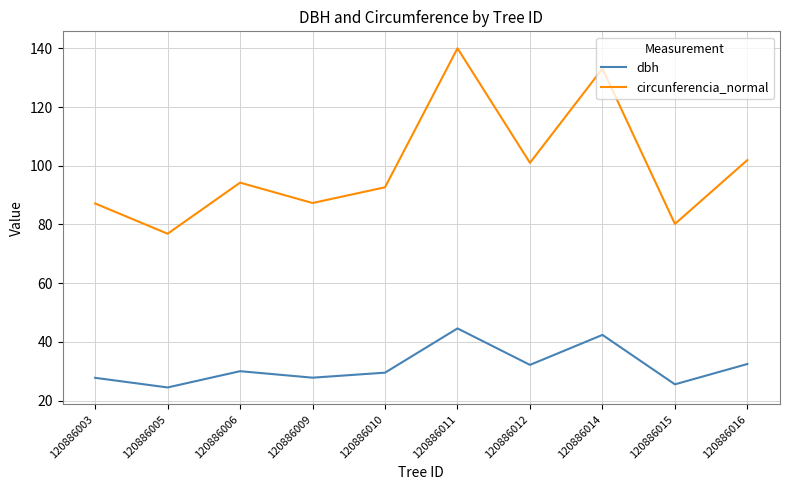

What is the total value across all series at 120886012?

133.2